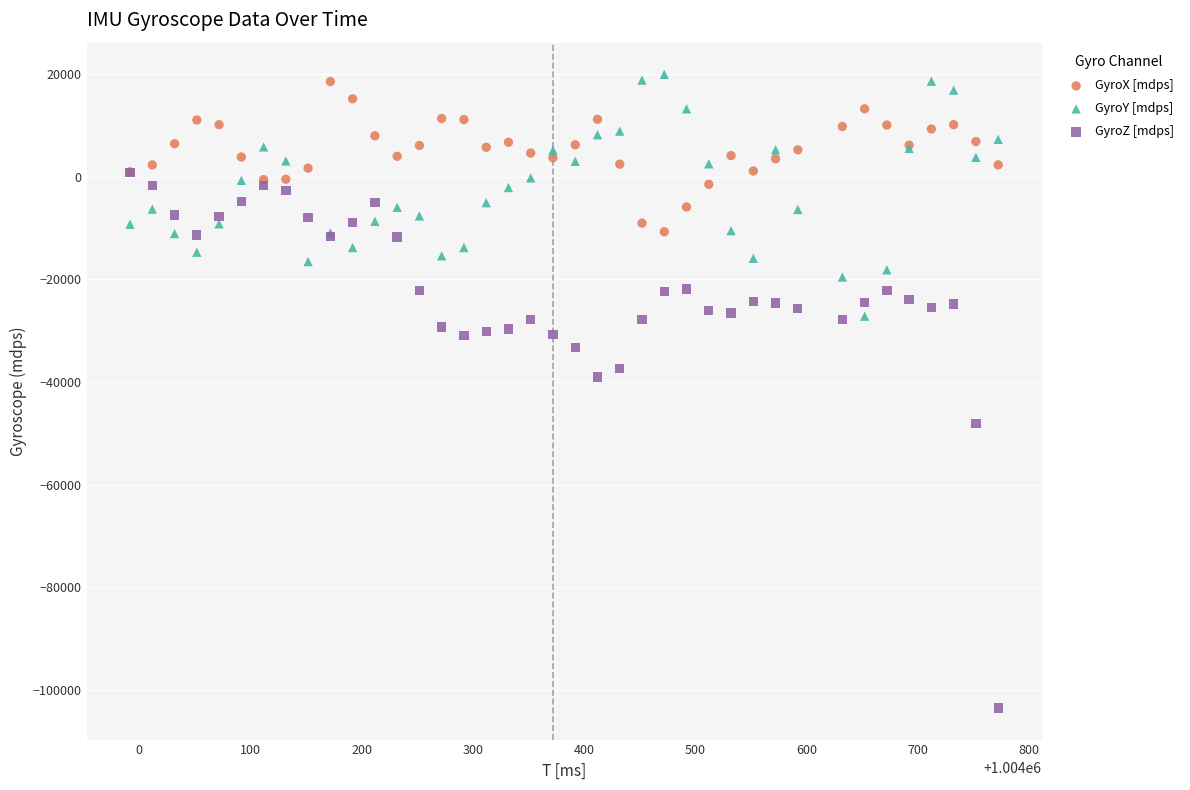

In the GyroZ [mdps] series, what Y value is closest to -51310?

-48090